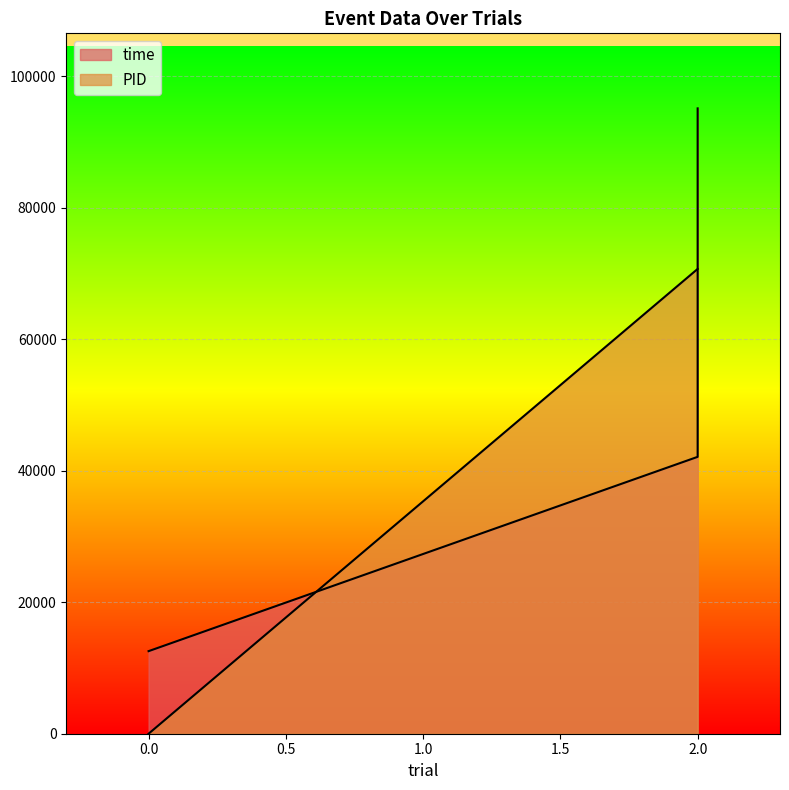

Reading right to left, extract all data points from this chart.

time: 95124	42117	12560
PID: 70701	70701	0